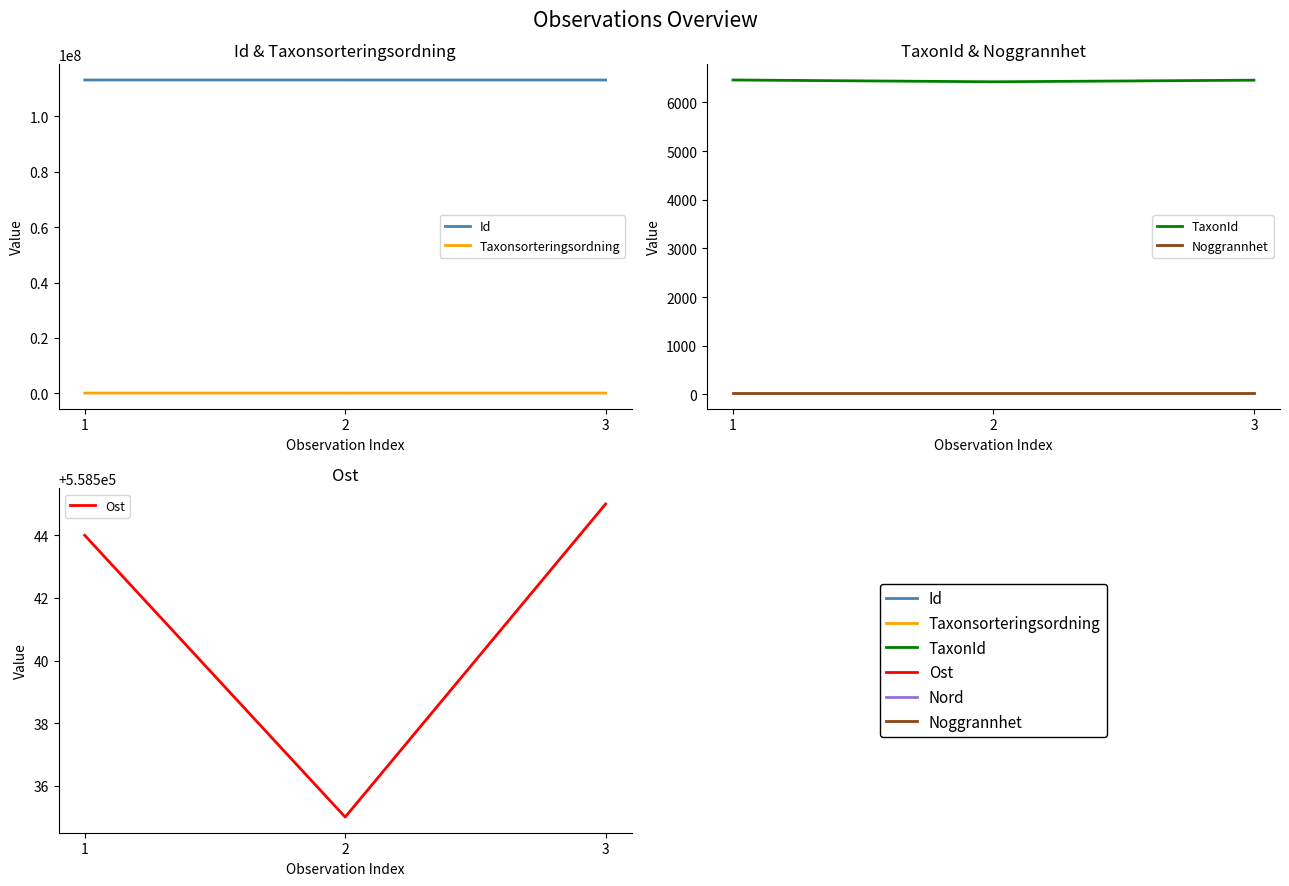

What is the total value across all series at 2?

113812299